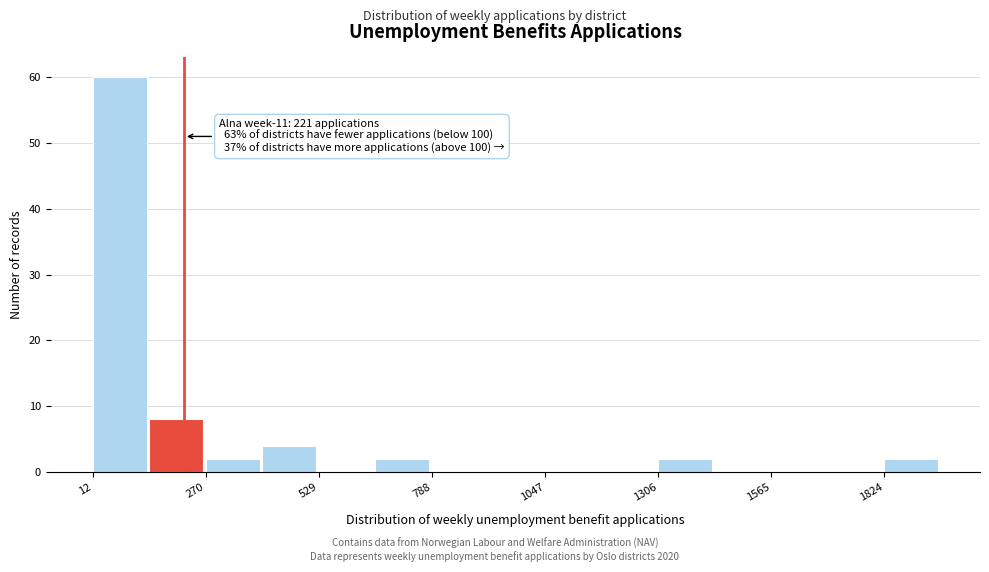

Around what value on the x-axis is the tallest bar? Give the approximate position of its centre, as read against the axis.

50